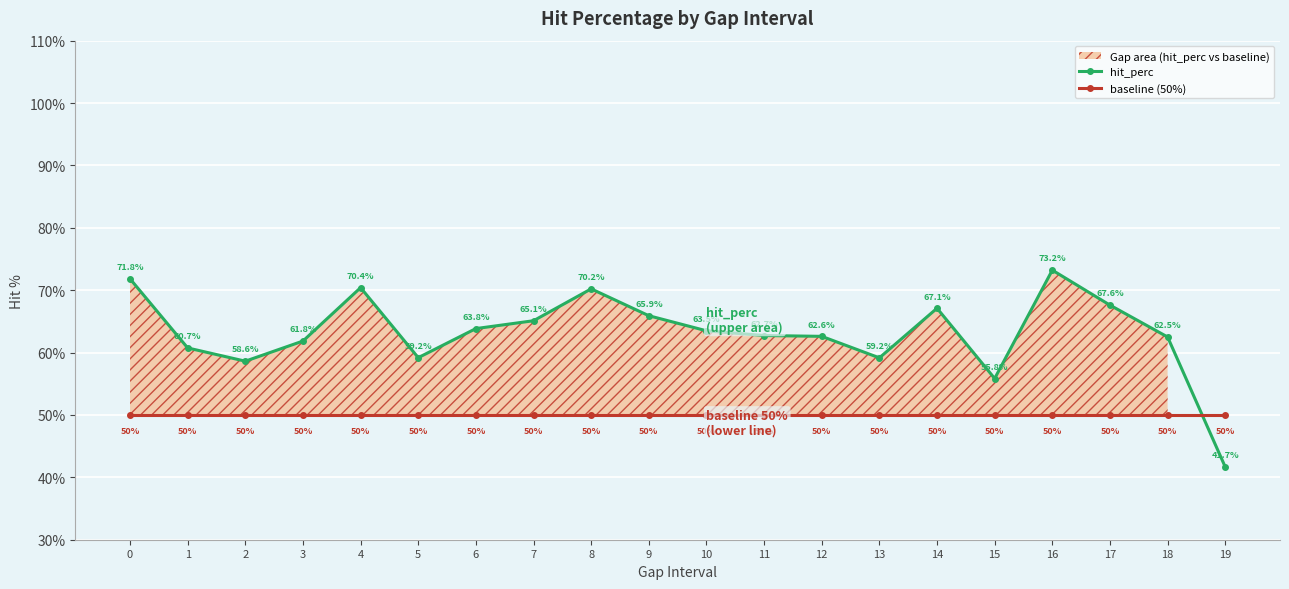

At which category does hit_perc reach its first local valley?

2